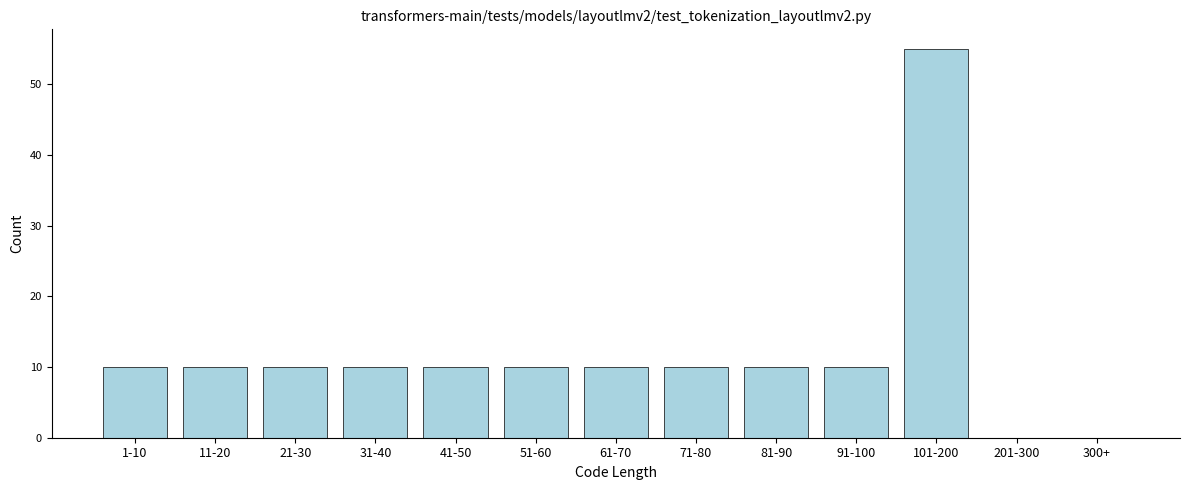

Reading left to right, transcribe all the data shown in this chart.

1-10=10	11-20=10	21-30=10	31-40=10	41-50=10	51-60=10	61-70=10	71-80=10	81-90=10	91-100=10	101-200=55	201-300=0	300+=0